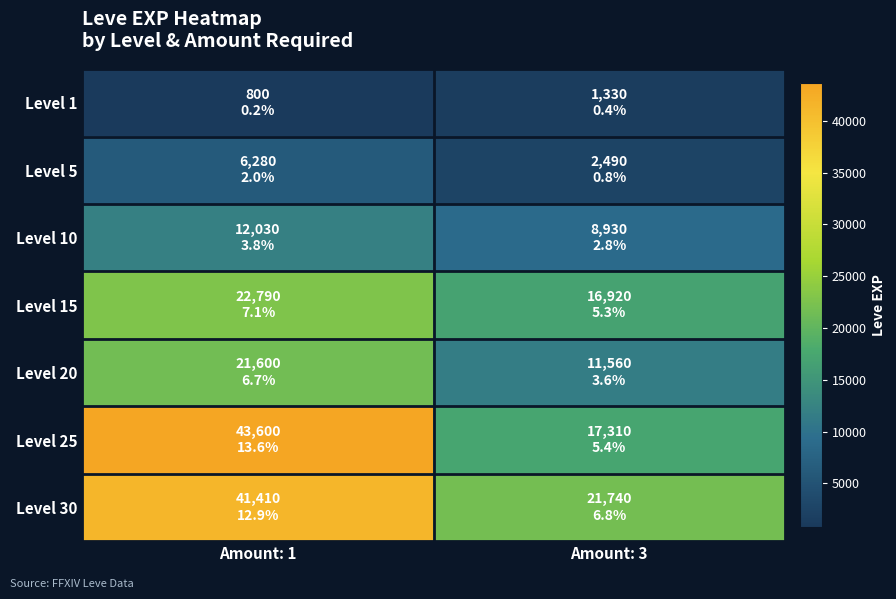

Count the number of data series in this chart.

7